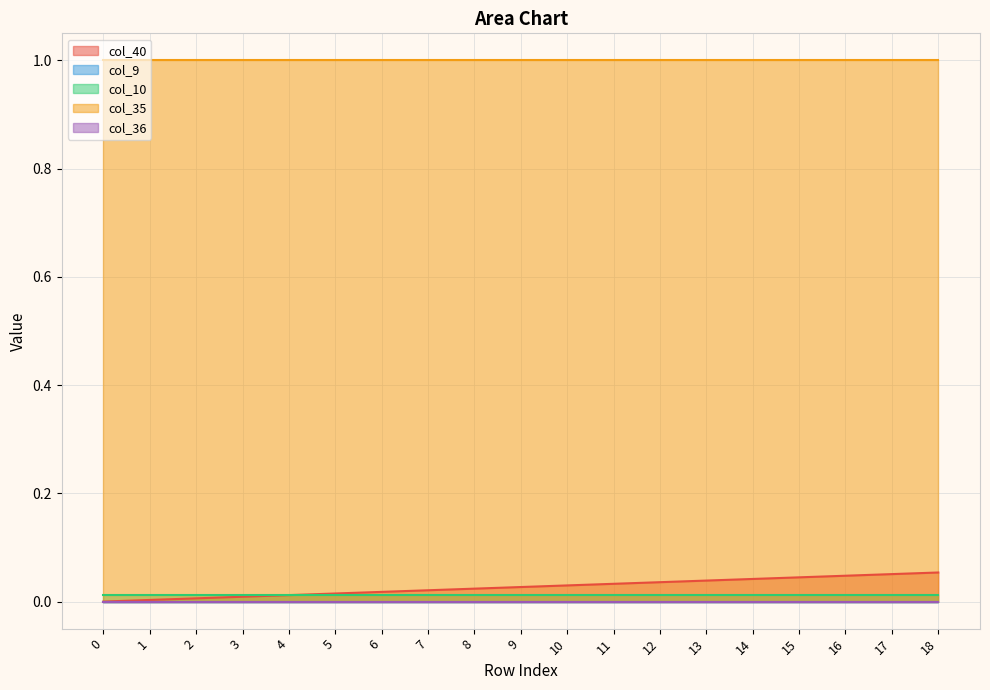

What are all the series names shown in the legend?

col_40, col_9, col_10, col_35, col_36